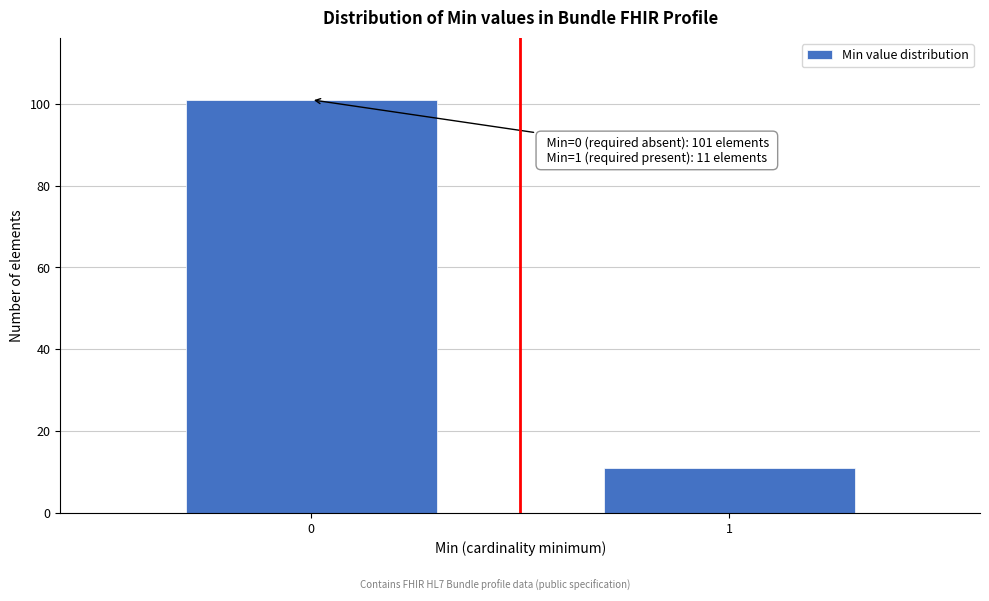

Reading right to left, what are all the values shown in this chart?

11	101